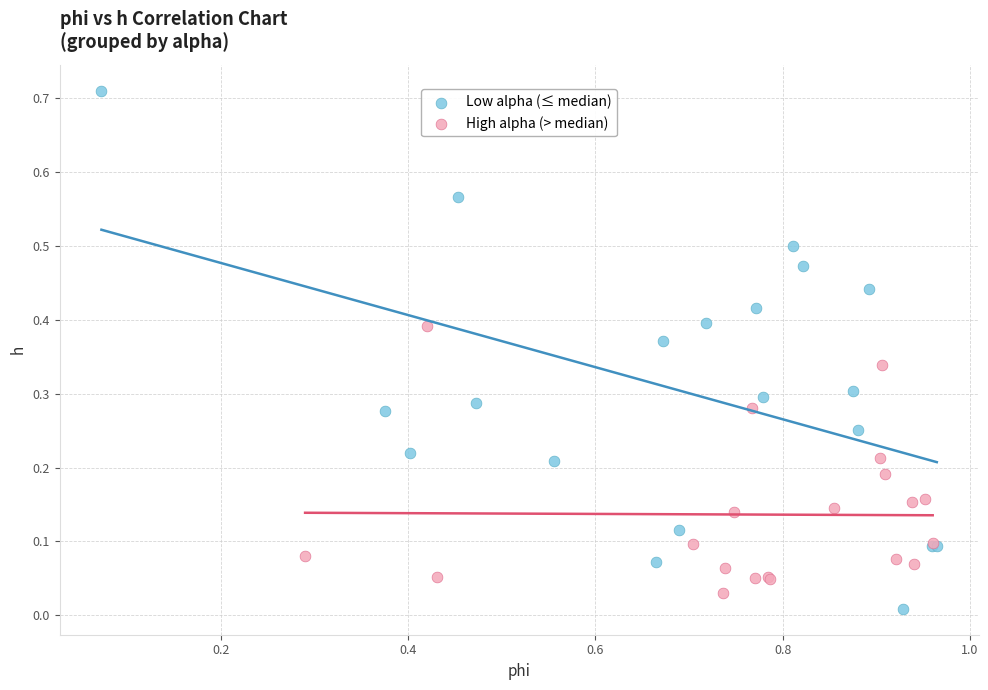

Which series has the widest spread of Y values?

Low alpha (≤ median)